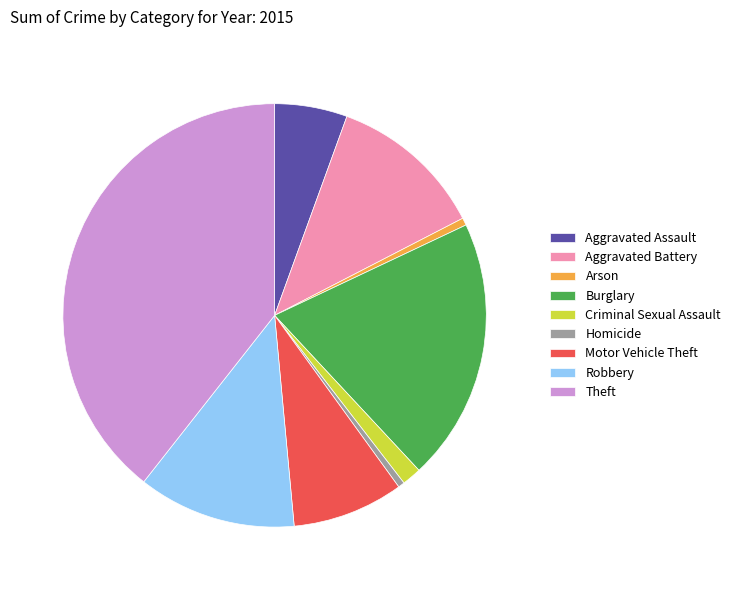

Is it true that Aggravated Battery is 12% of the pie?

True